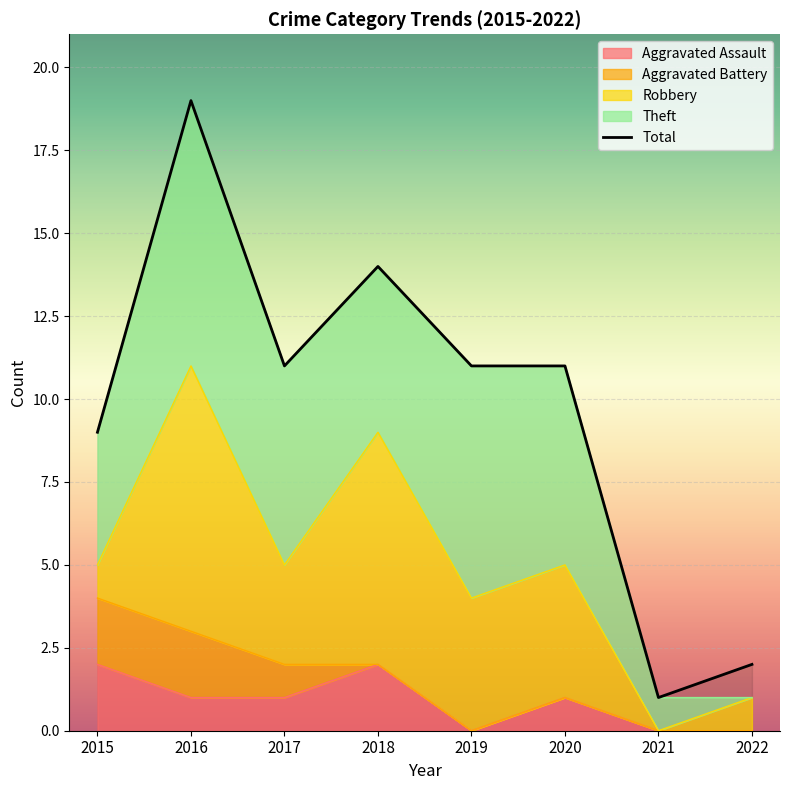

Rank the categories by value from lowest to highest.

2021, 2022, 2015, 2017, 2019, 2020, 2018, 2016